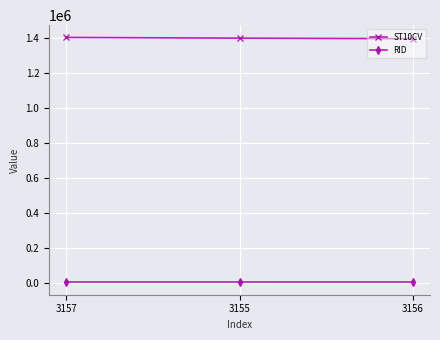

What is the lowest value of the ST10CV series?

1397380